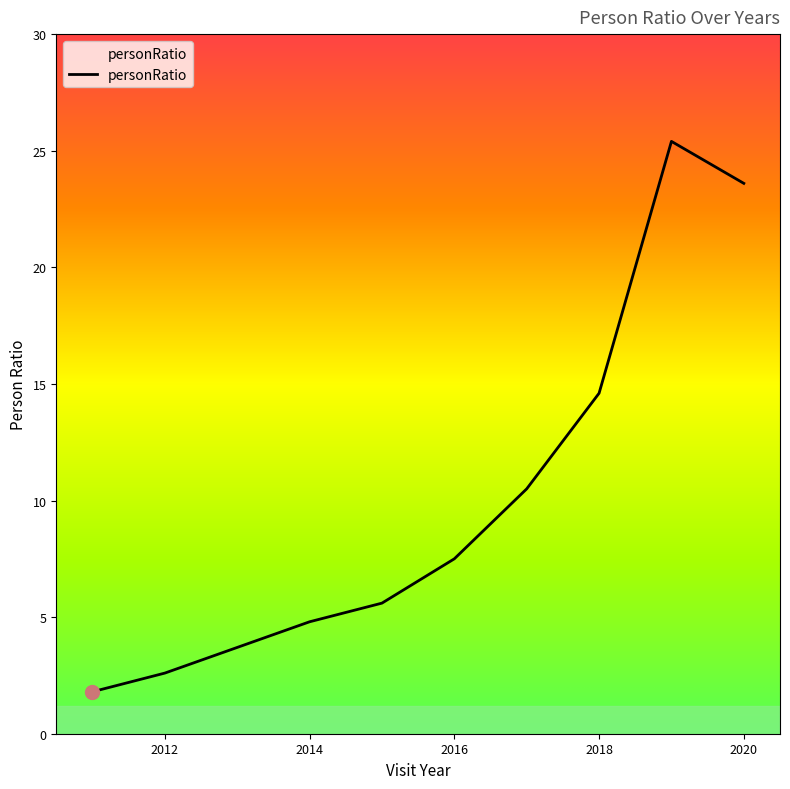

What is the difference between the maximum and second lowest values?

22.8